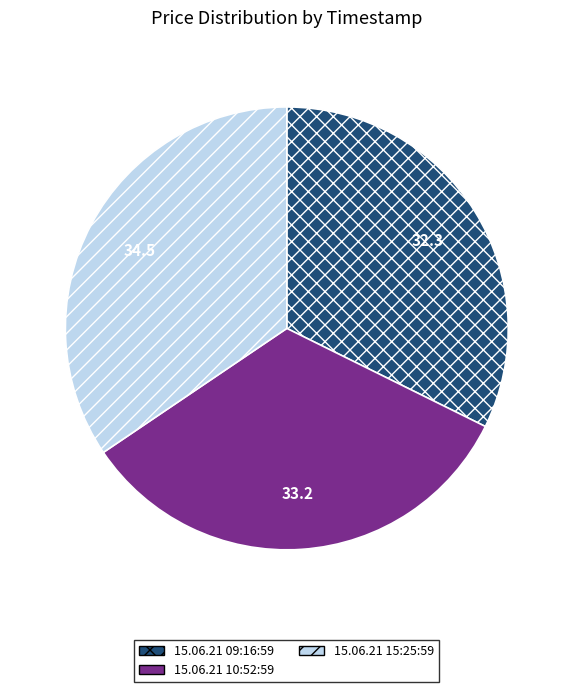

Is there a majority slice in this chart?

No